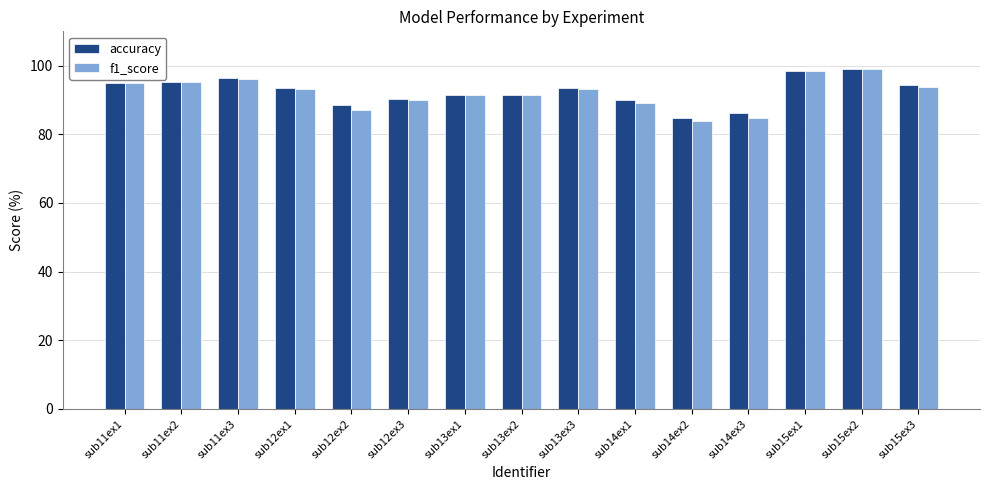

What is the sum of all accuracy values?

1388.2